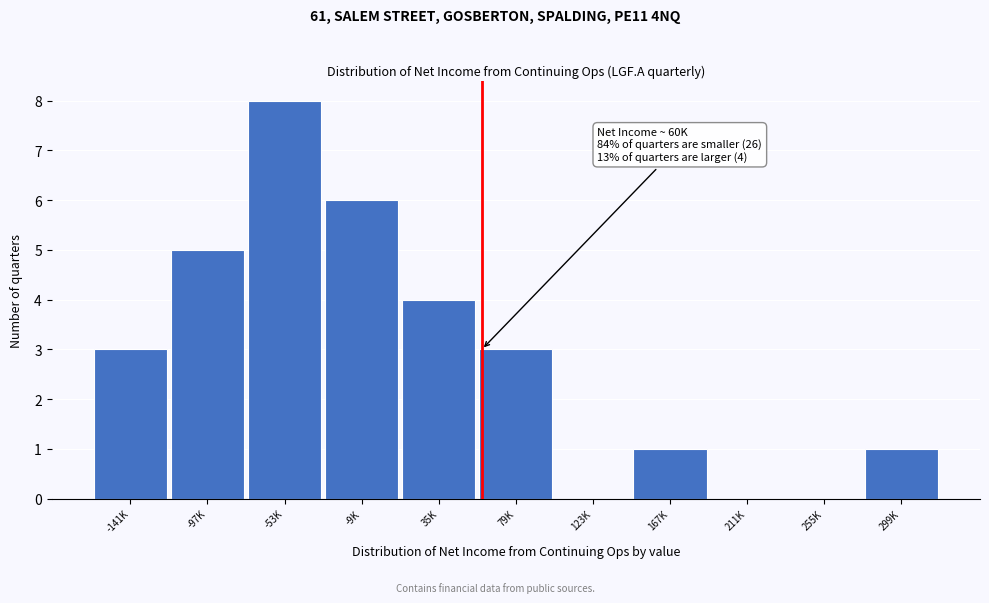

Reading right to left, transcribe all the data shown in this chart.

299K=1	255K=0	211K=0	167K=1	123K=0	79K=3	35K=4	-9K=6	-53K=8	-97K=5	-141K=3